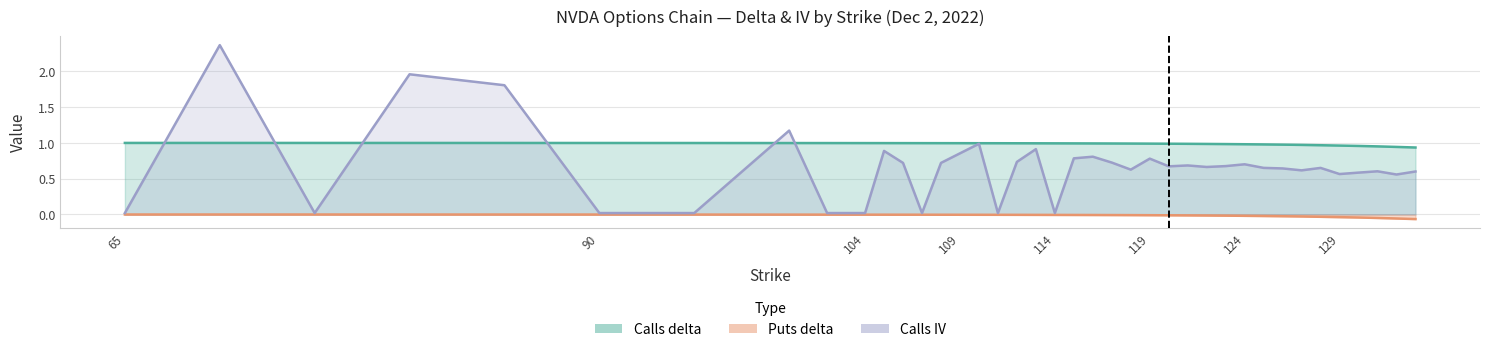

Which series changed the most between 111 and 128?

Calls (iv)